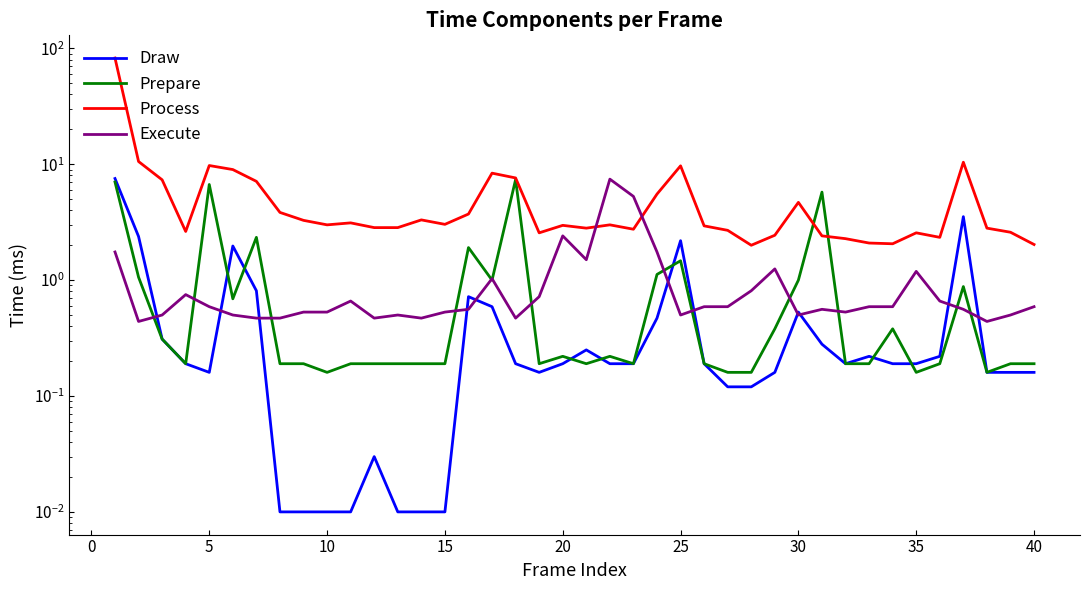

What is the value of the Execute point at the 26th from the left?

0.5